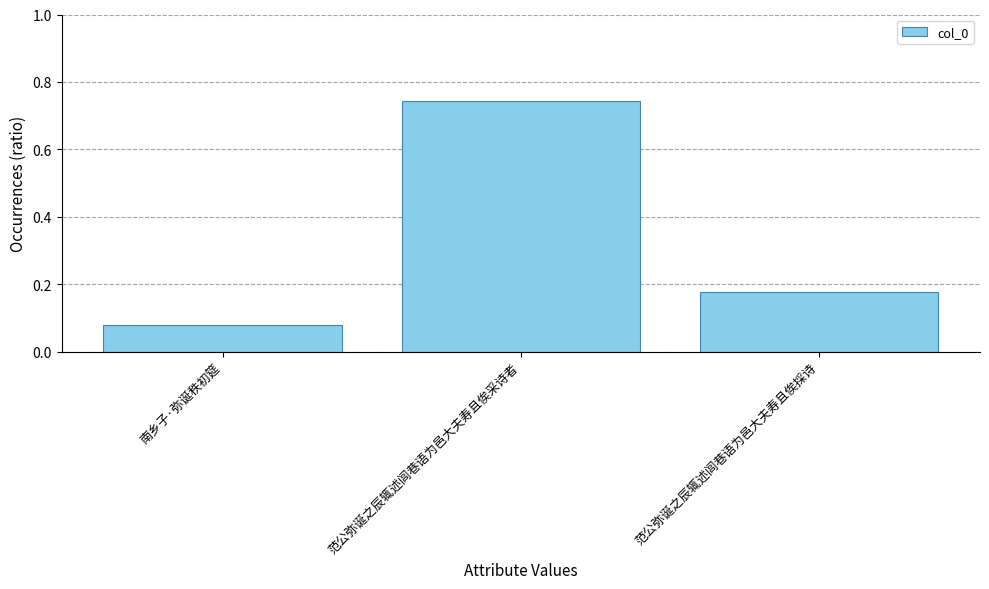

Is it true that the value at 范公弥诞之辰辄述闾巷语为邑大夫寿且俟采诗者 is 0.2?

False